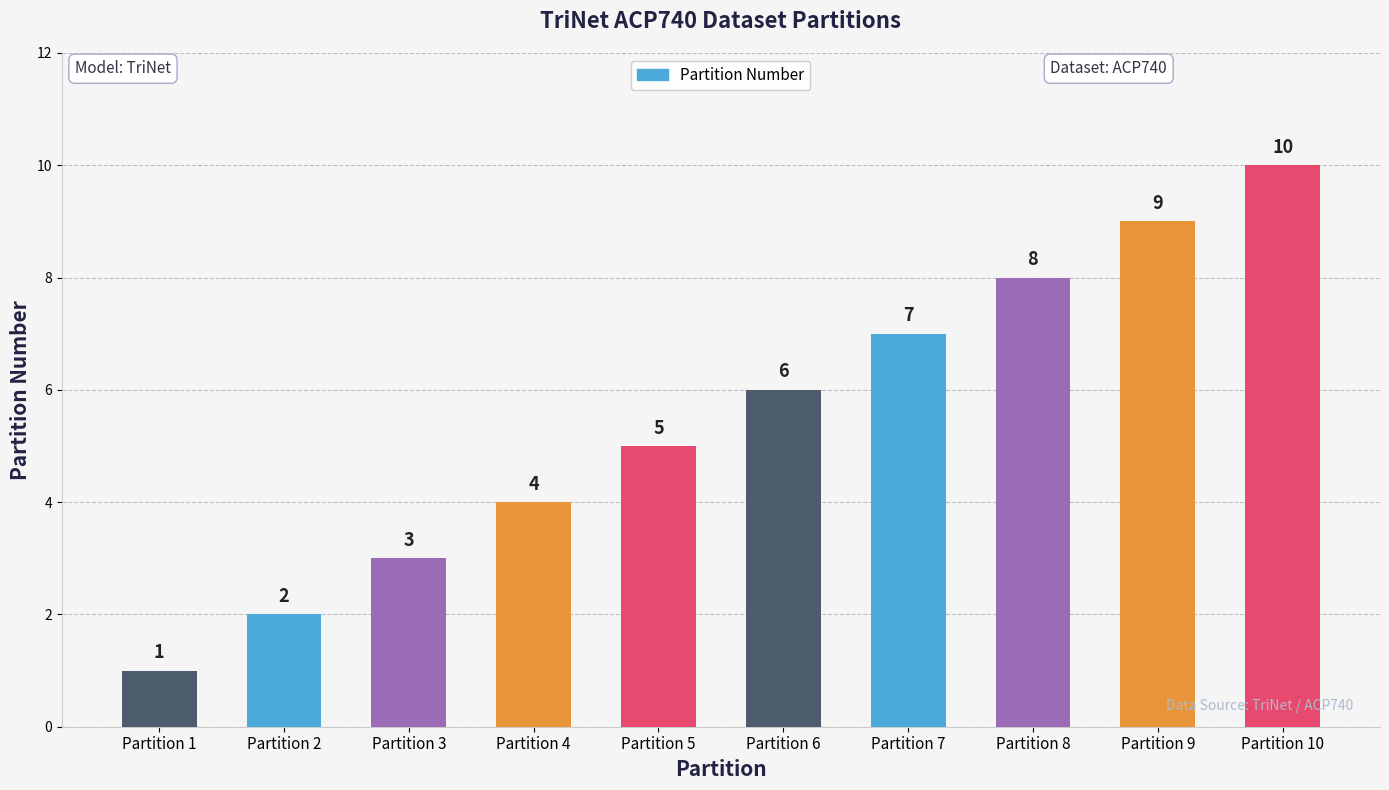

What is the approximate value at Partition 3?

3